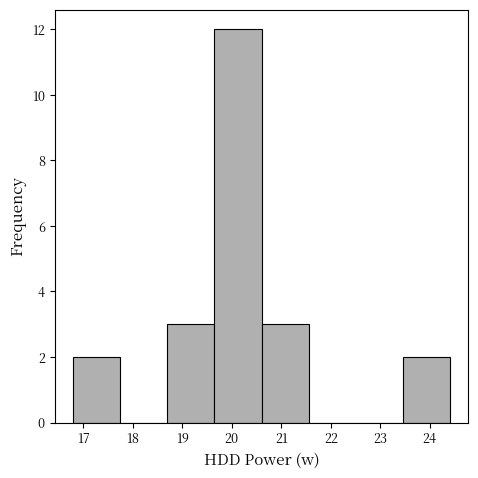

Which range on the x-axis has the tallest bar?

19.65 to 20.60